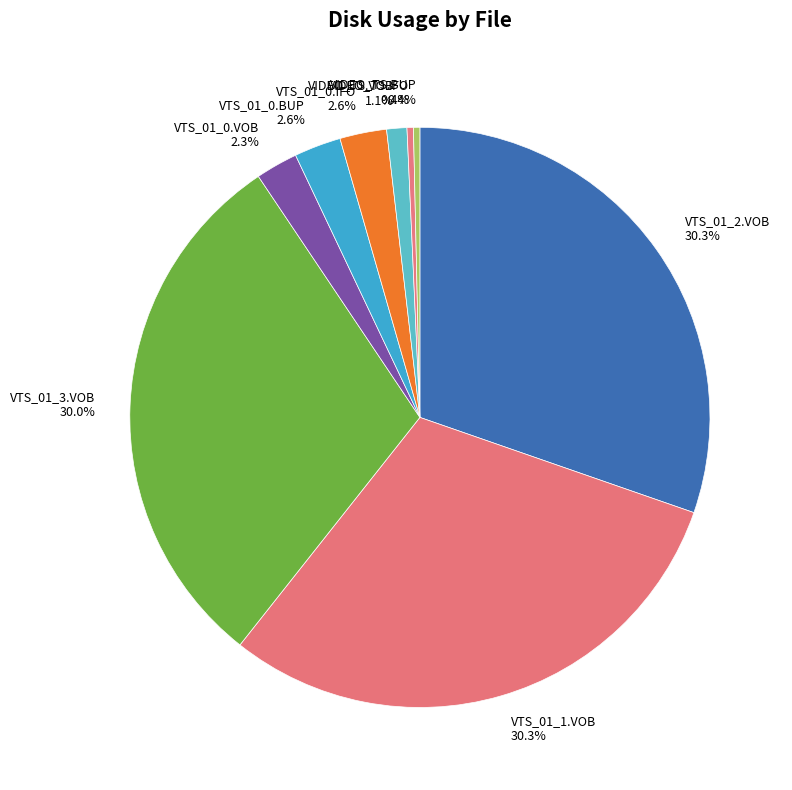

Count the number of slices in the pie.

9